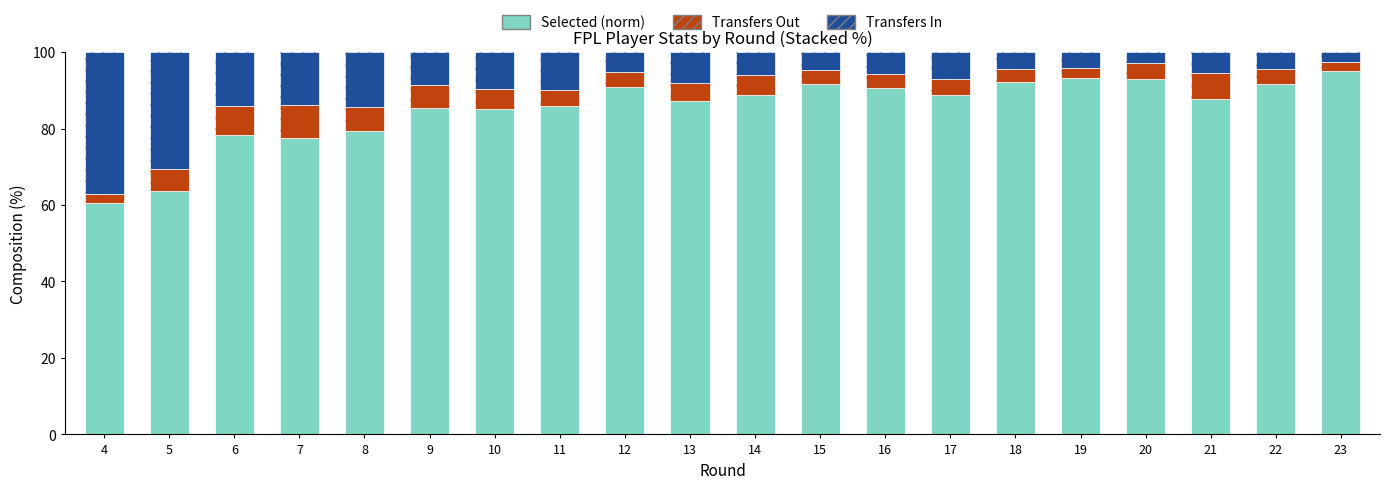

The value of Transfers Out at 12 is 4.1. True or false?

True